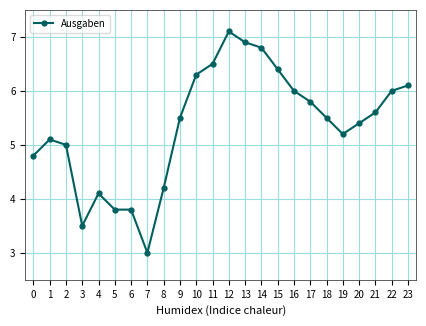

Does the chart display data point markers on the line(s)?

Yes